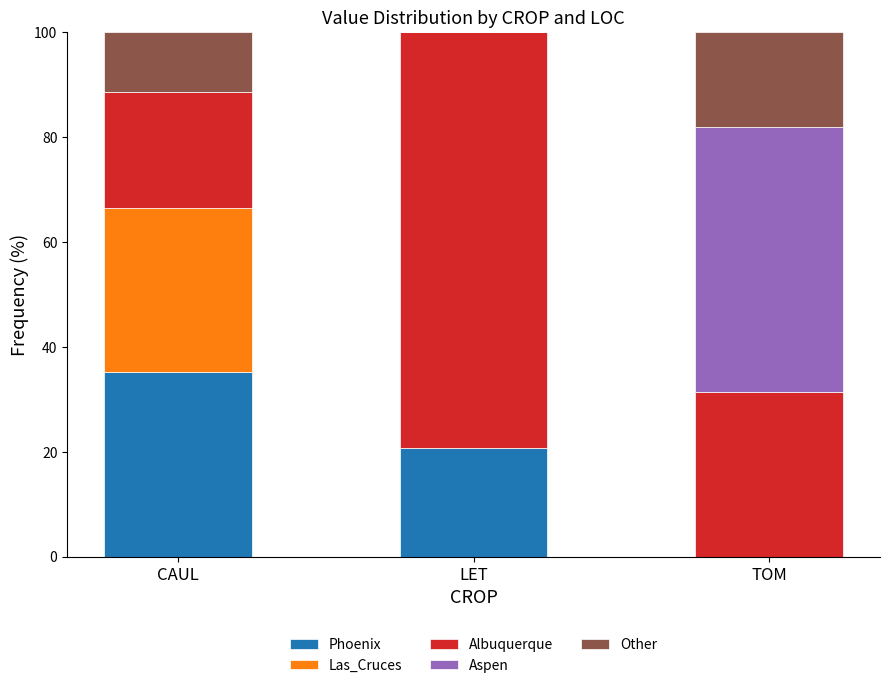

True or false: Phoenix has a value of 0.0 at TOM.

True